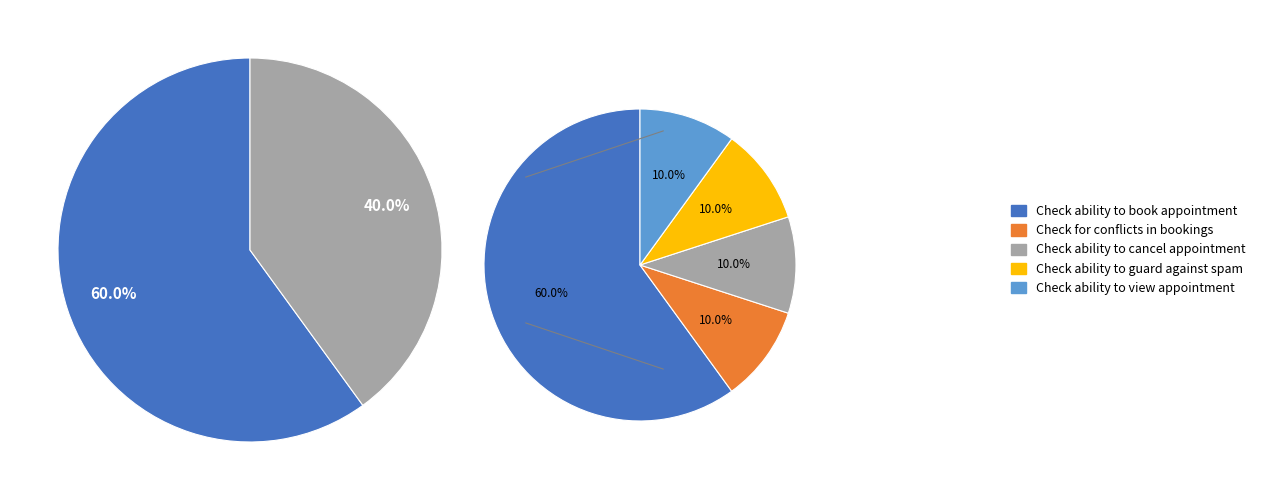

What portion of the pie excludes Check ability to view appointment?

90.0%